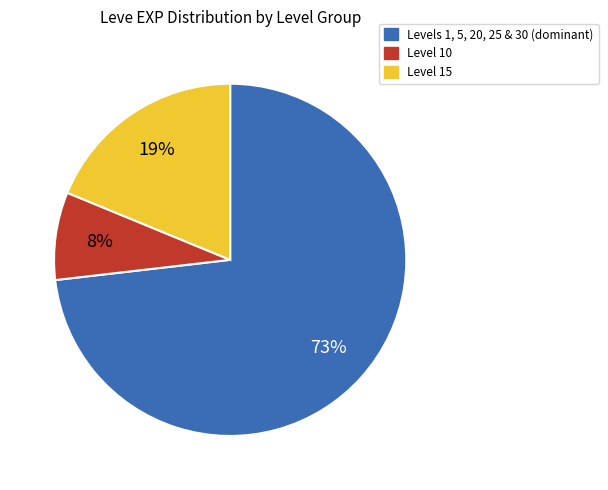

Combined, do Levels 1, 5, 20, 25 & 30 (dominant) and Level 15 account for over 50%?

Yes